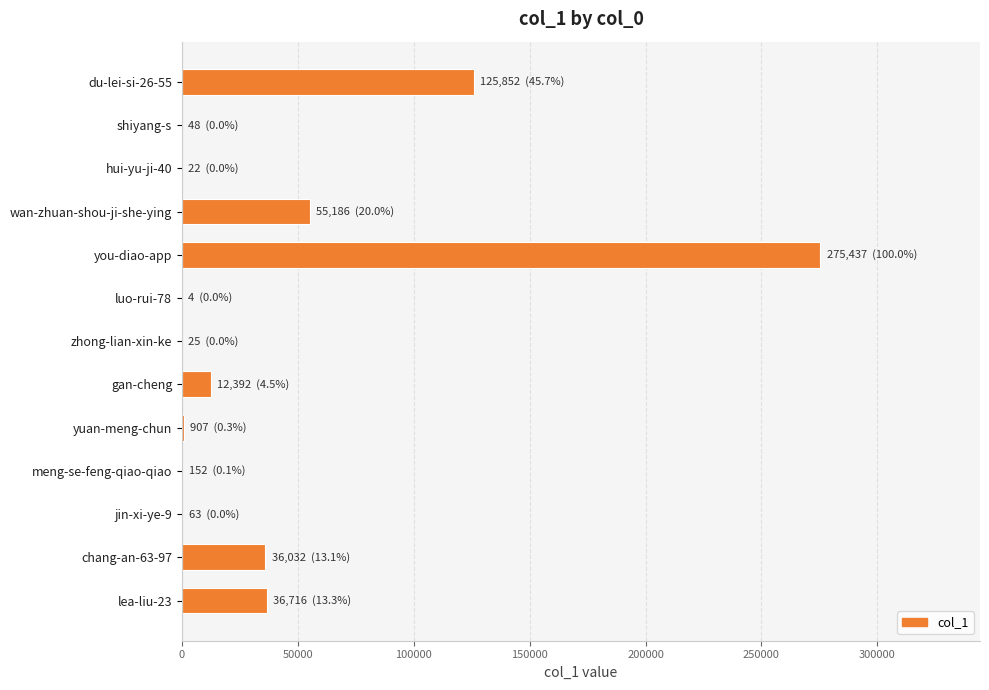

What is the ratio of the value at lea-liu-23 to the value at gan-cheng?

3.0